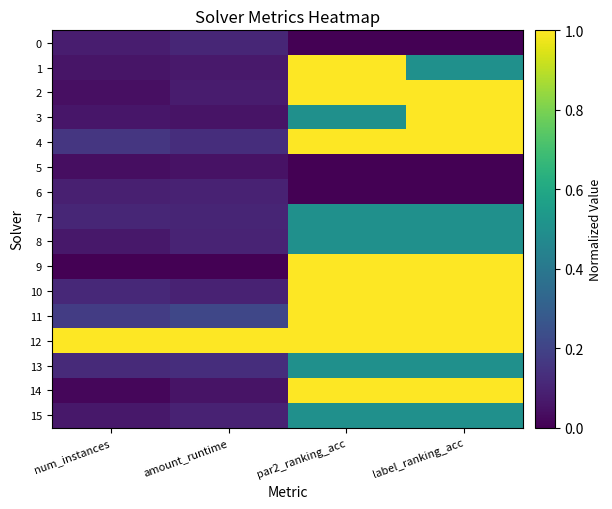

At which category does the chart reach its peak across all series?

par2_ranking_acc